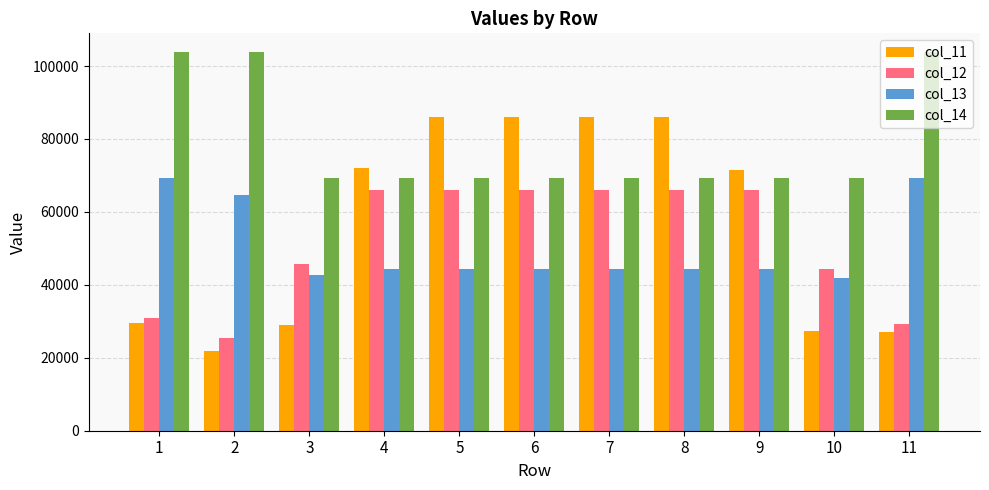

Which category has the lowest value in the col_12 series?

2